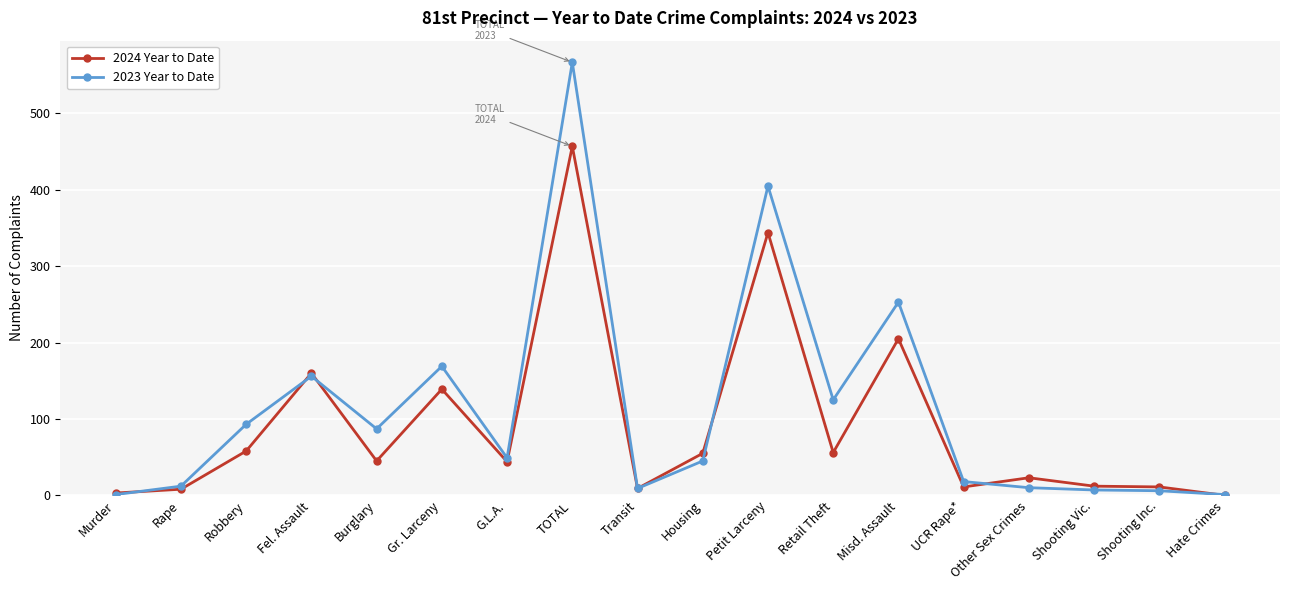

What is the difference between the maximum and minimum values in the 2023 Year to Date series?

566